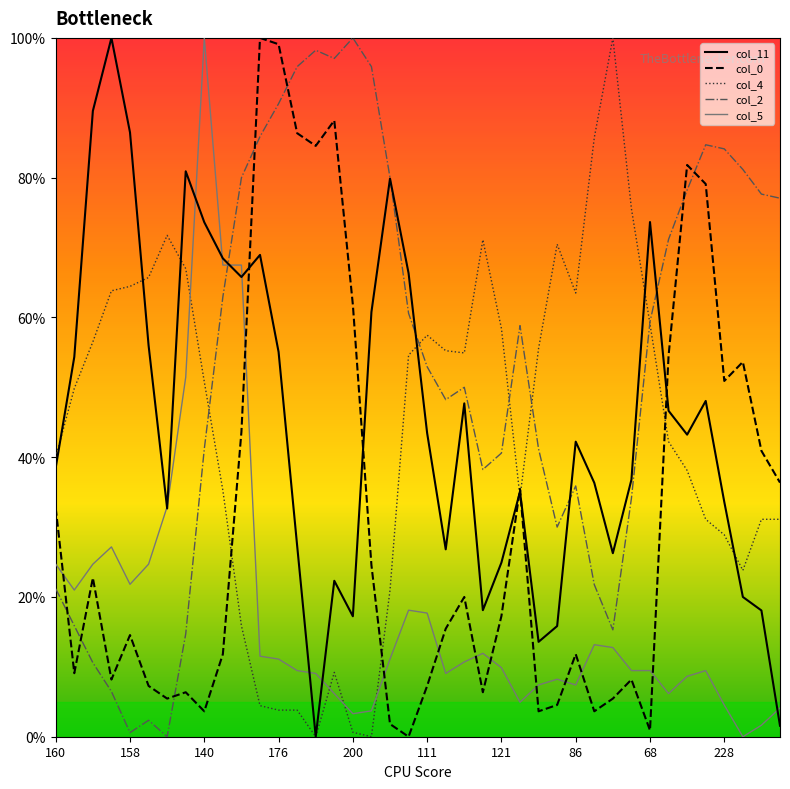

Which series has the largest total across all categories?

col_2